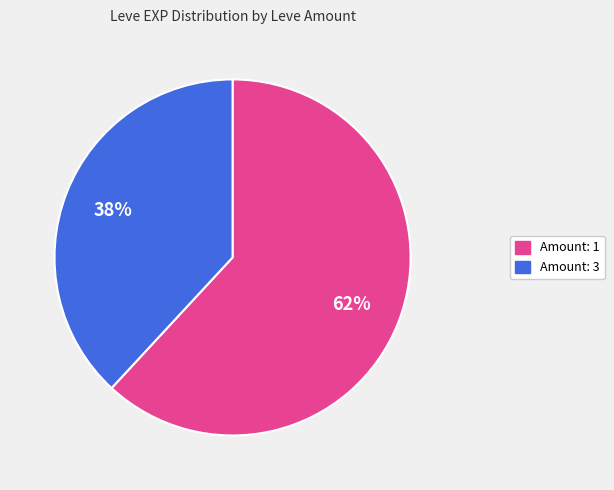

Does any single category account for the majority?

Yes